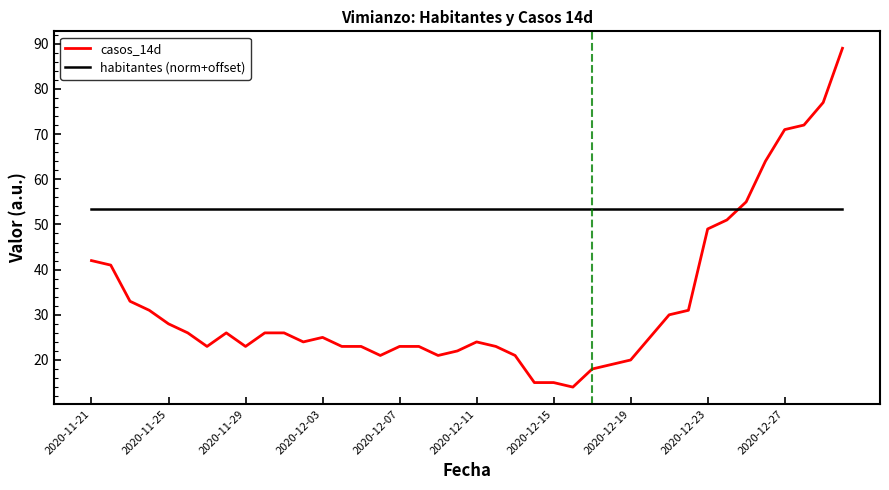

What is the difference between the maximum and minimum values in the casos_14d series?

75.0